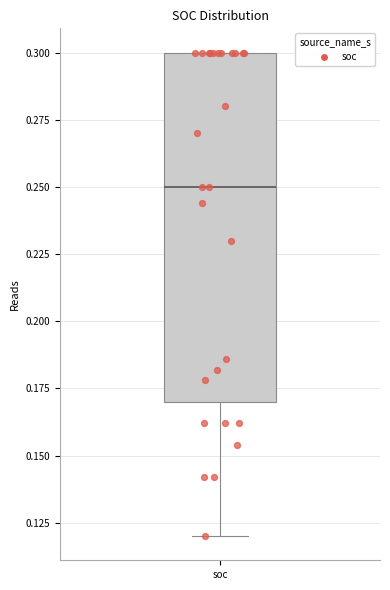

Where is the upper edge of the box for soc on the y-axis? The values are not printed on the chart, so give them approximately, as read against the axis.

0.30